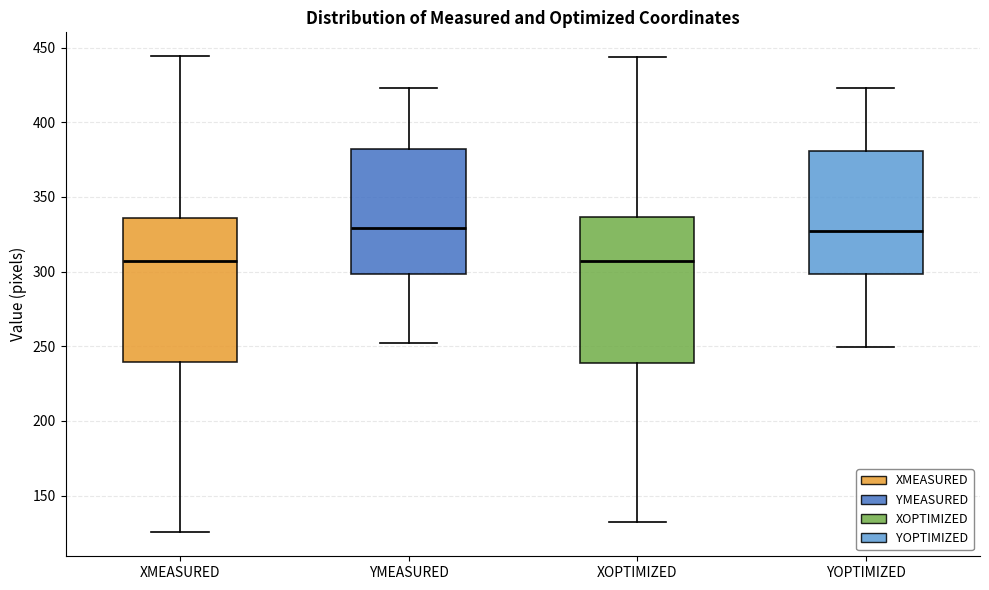

Reading left to right, transcribe this box plot: for each box, give where its median line is, the range the box spans, and where its two whiskers end, as read against the y-axis. The values are not printed on the chart, so give them approximately, as read against the axis.

XMEASURED: median 305, box 240 to 335, whiskers 125 to 445
YMEASURED: median 330, box 300 to 380, whiskers 250 to 425
XOPTIMIZED: median 305, box 240 to 335, whiskers 130 to 445
YOPTIMIZED: median 325, box 300 to 380, whiskers 250 to 425